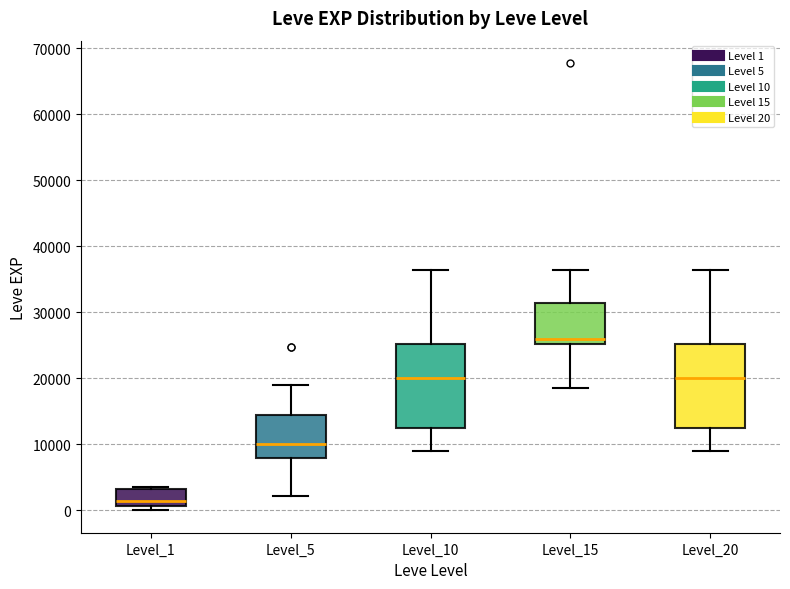

Which box's median line is the highest?

Level_15